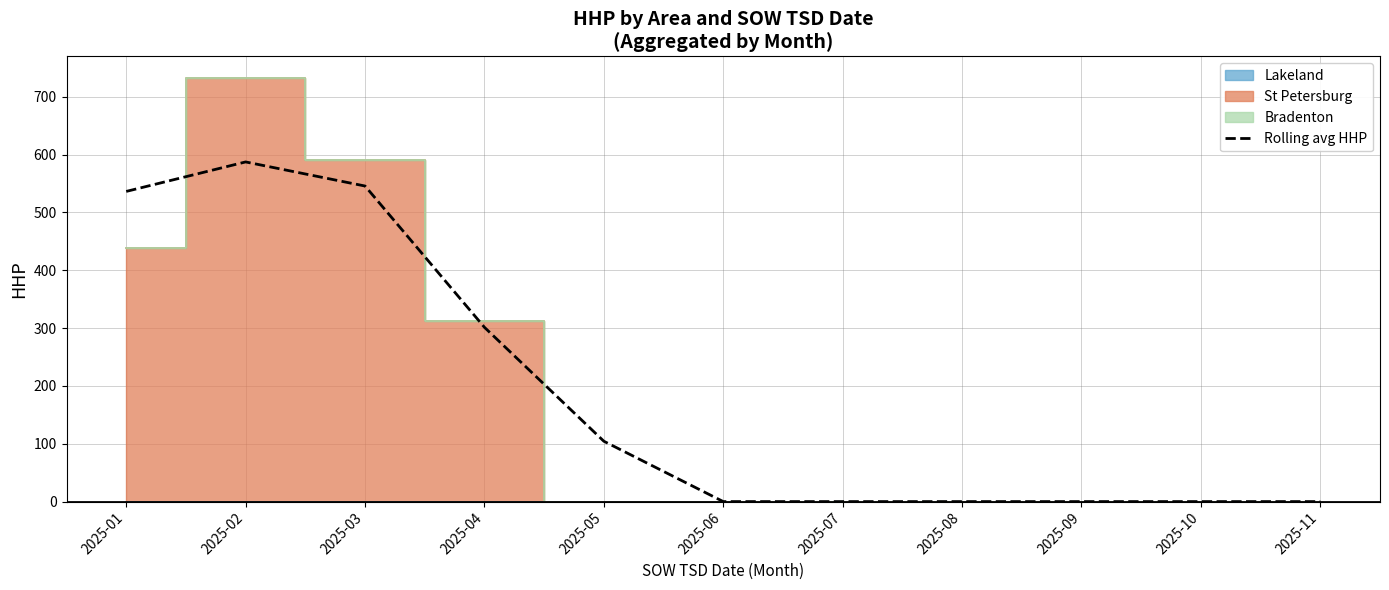

At which label does Rolling avg HHP reach its peak?

2025-02